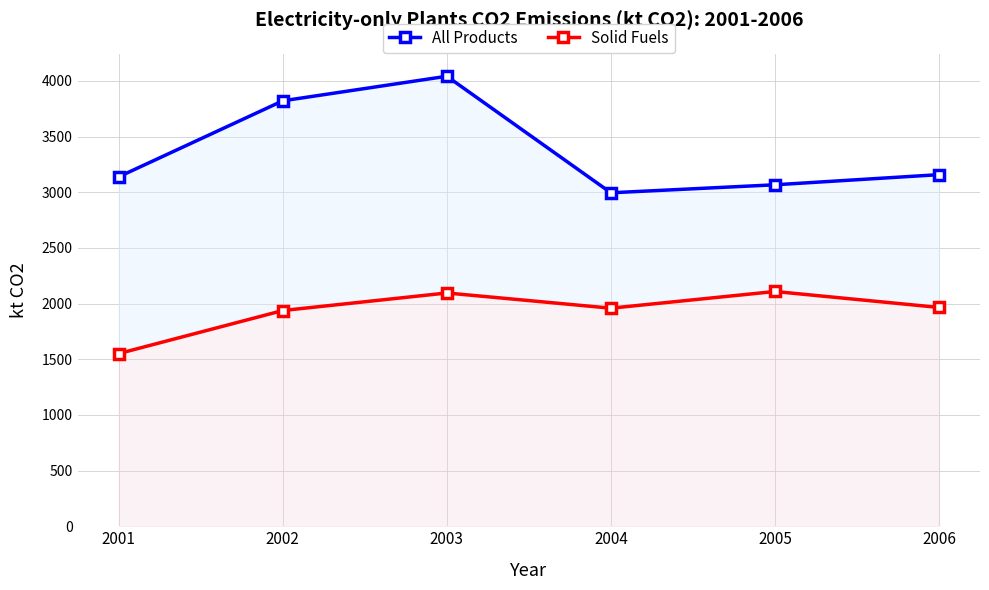

Reading left to right, what are all the values shown in this chart?

All Products: 3138.9	3821.3	4041.8	2995.1	3066.9	3158.0
Solid Fuels: 1551.0	1937.6	2095.2	1958.6	2108.5	1965.3